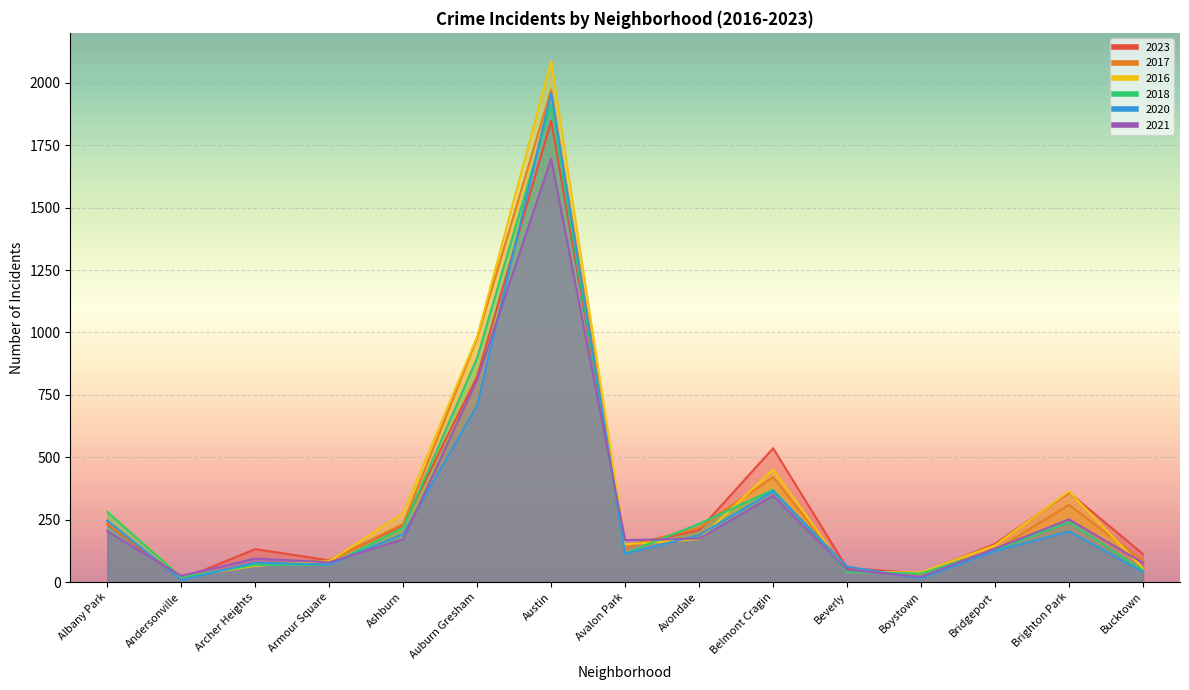

What value does the 2020 series have at Avondale, to the nearest 50?

200